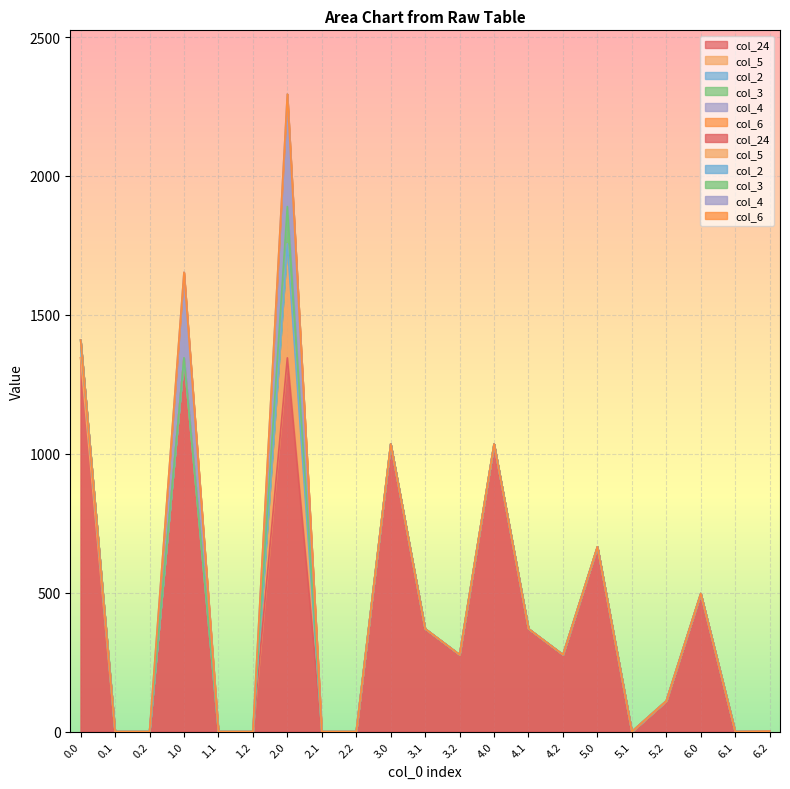

What is the label of the 10th point from the right?

3.2